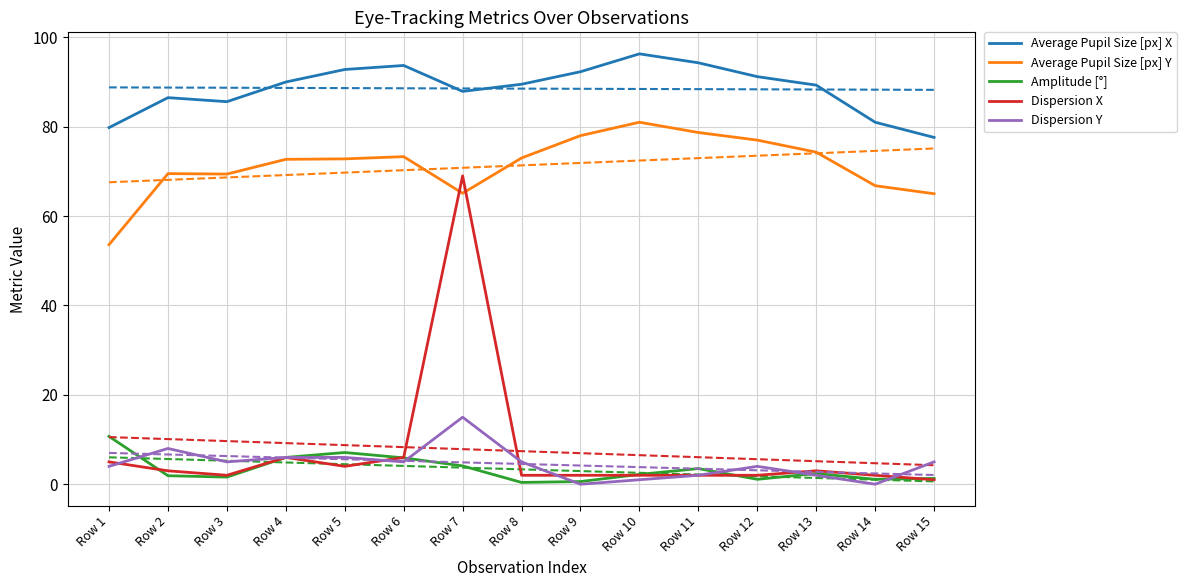

What is the total value across all series at Row 6?

183.9